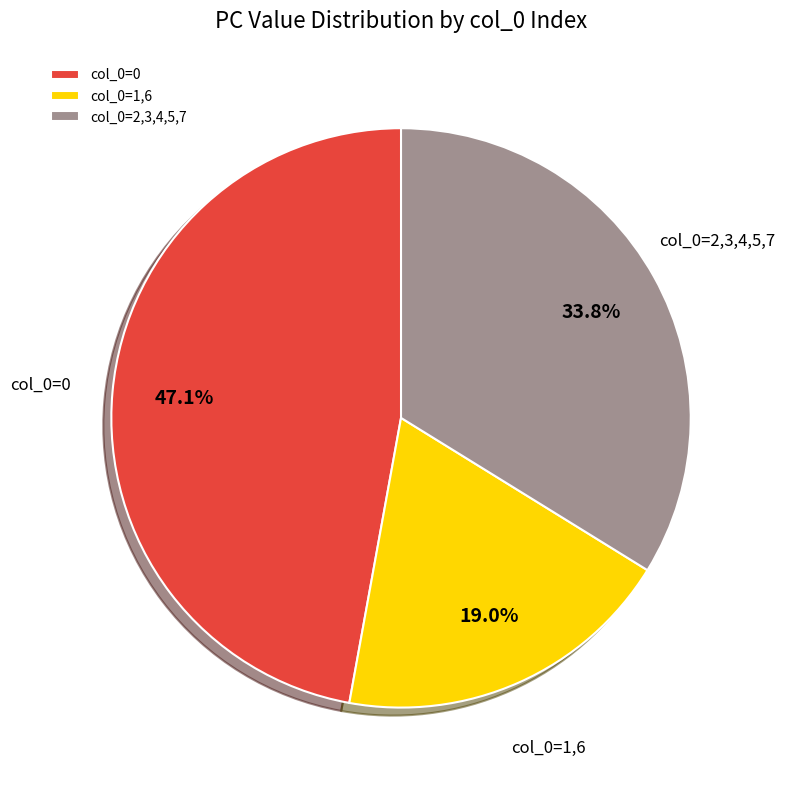

What is the total percentage of col_0=2,3,4,5,7 and col_0=1,6?

52.9%